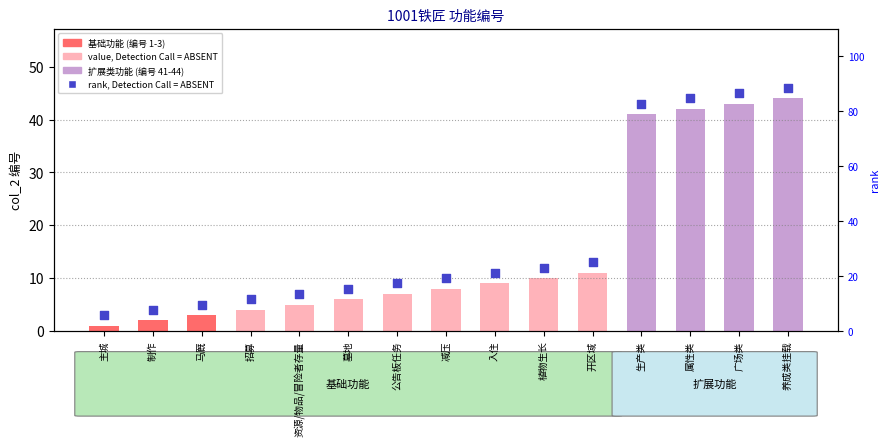

Is the value of rank, Detection Call = ABSENT at 招募 greater than the value of col_2 at 主城?

Yes